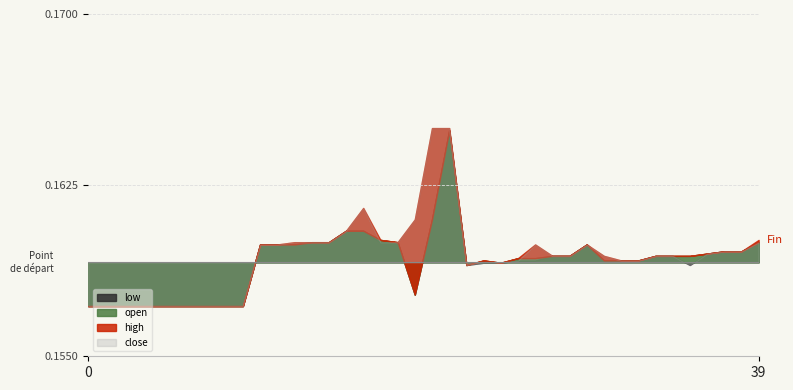

True or false: low and high intersect in this chart.

False